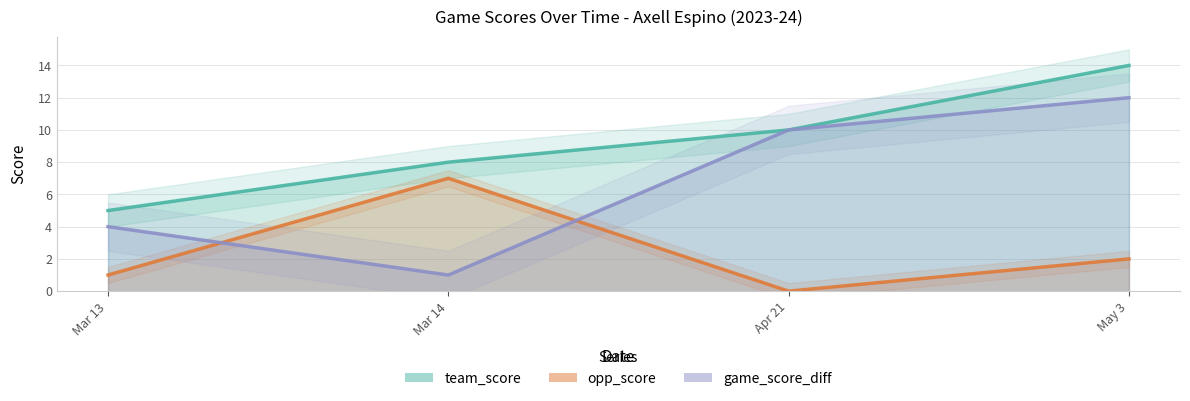

How many intersections are there between game_score_diff and opp_score?

2